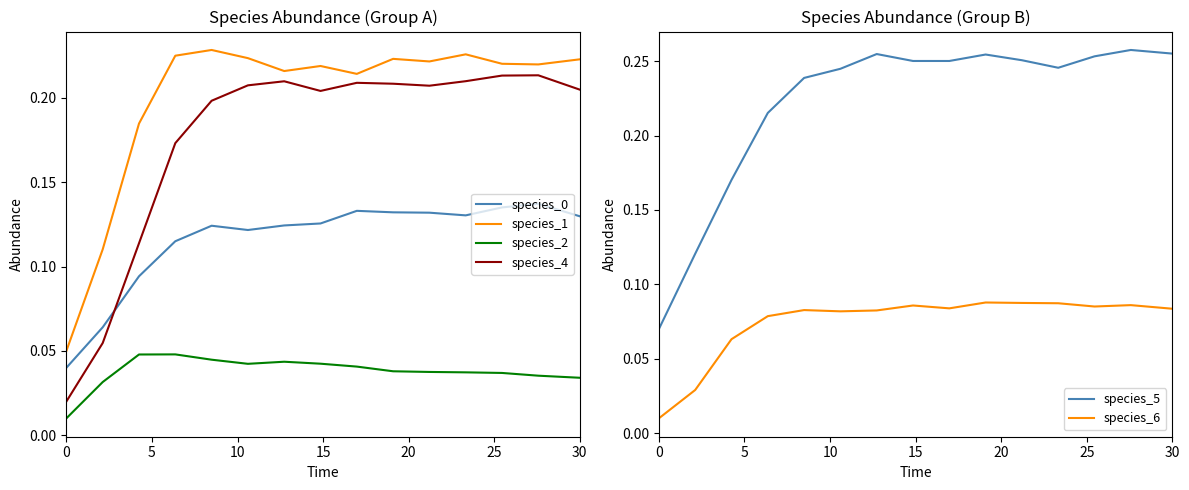

In species_1, how many points are higher than both neighbors (excluding endpoints)?

4